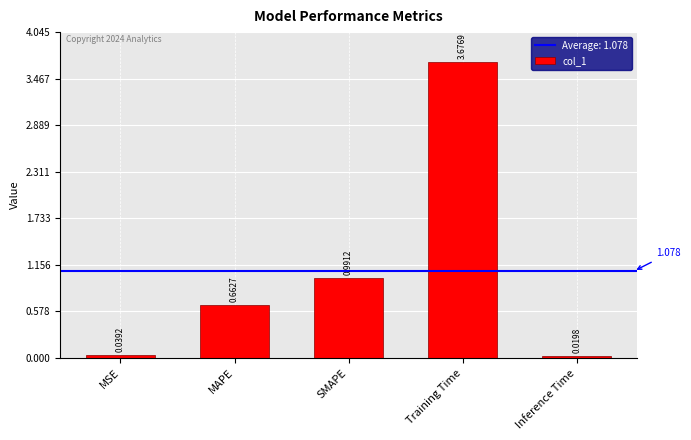

What is the sum of all values?

5.4